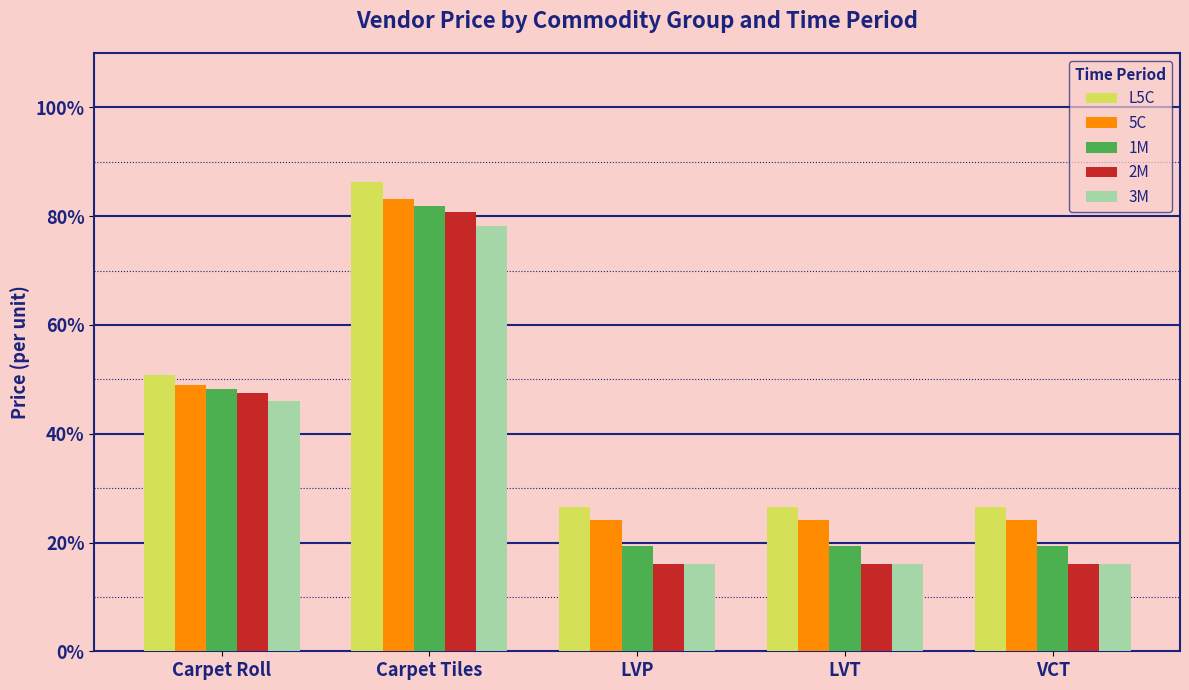

At which category is the sum across all series the highest?

Carpet Tiles